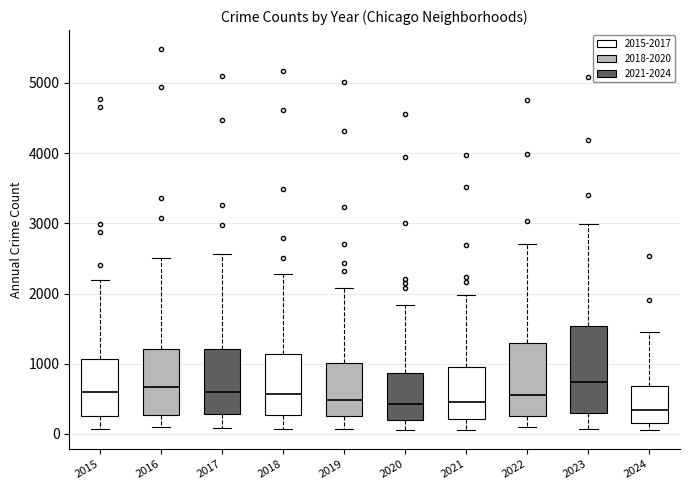

Which box is the tallest, from its lower edge to its upper edge?

2023